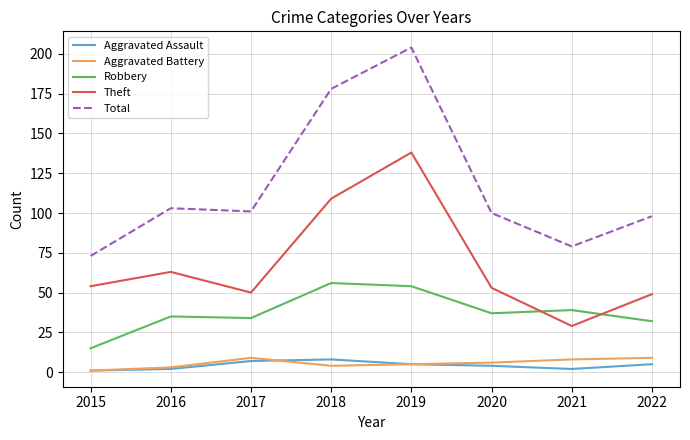

Reading left to right, extract all data points from this chart.

Aggravated Assault: 2015=1	2016=2	2017=7	2018=8	2019=5	2020=4	2021=2	2022=5
Aggravated Battery: 2015=1	2016=3	2017=9	2018=4	2019=5	2020=6	2021=8	2022=9
Robbery: 2015=15	2016=35	2017=34	2018=56	2019=54	2020=37	2021=39	2022=32
Theft: 2015=54	2016=63	2017=50	2018=109	2019=138	2020=53	2021=29	2022=49
Total: 2015=73	2016=103	2017=101	2018=178	2019=204	2020=100	2021=79	2022=98